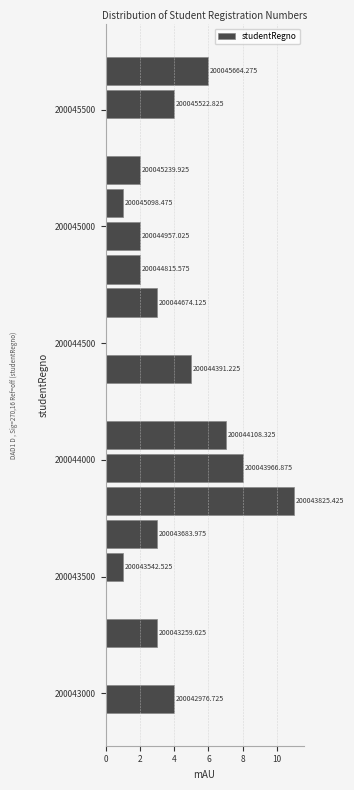

Around what value on the y-axis is the longest bar? Give the approximate position of its centre, as read against the axis.

200043850